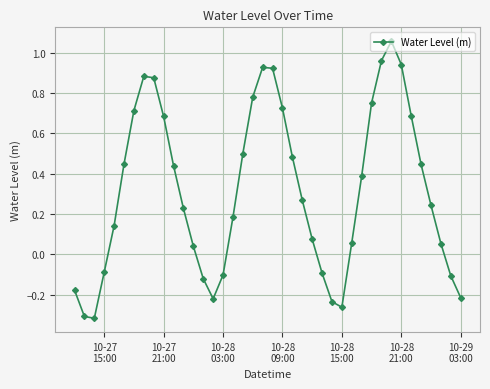

How many points are higher than both their immediate neighbors (excluding endpoints)?

3